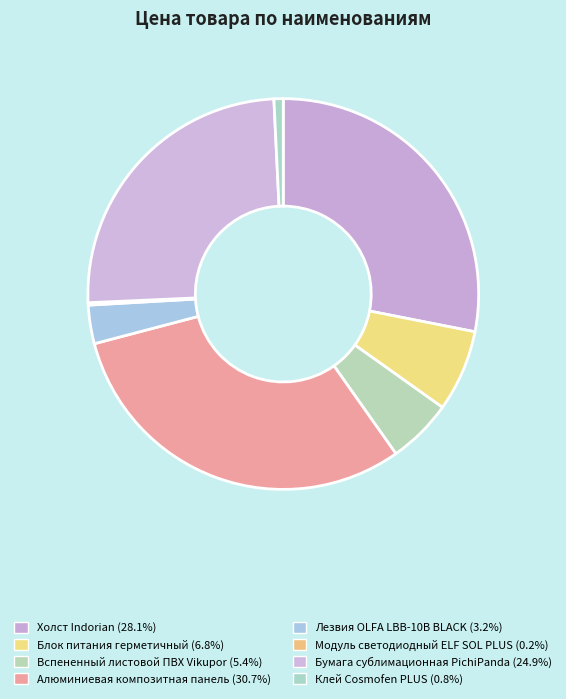

Which has a higher value, Холст Indorian or Модуль светодиодный ELF SOL PLUS?

Холст Indorian